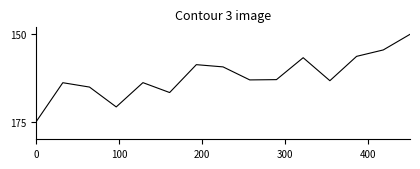

What is the maximum value shown in the chart?

175.0